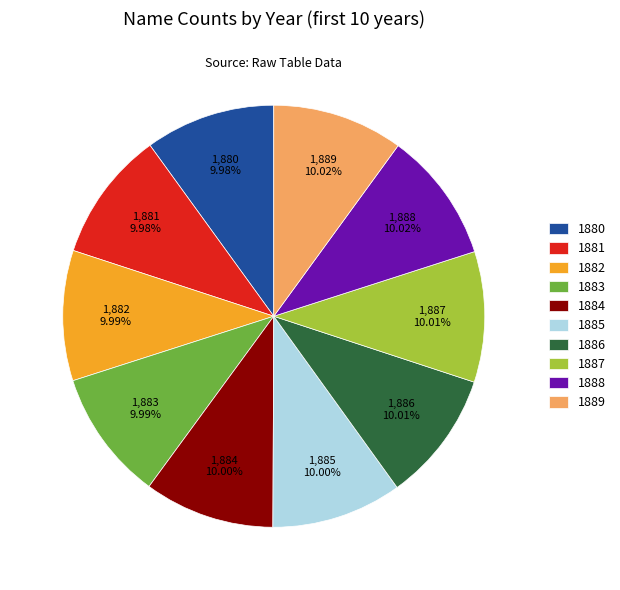

How many segments does this pie chart have?

10